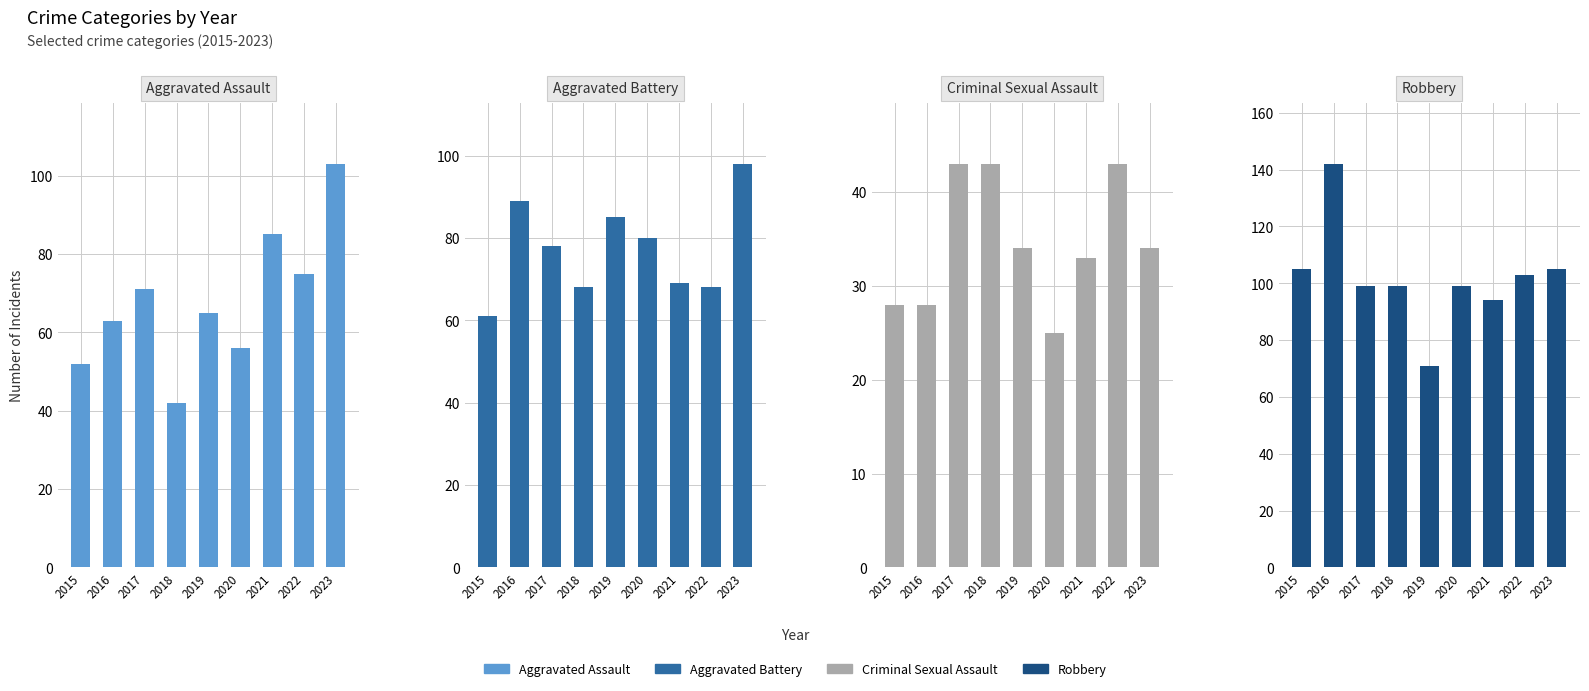

What is the maximum value for Criminal Sexual Assault?

43